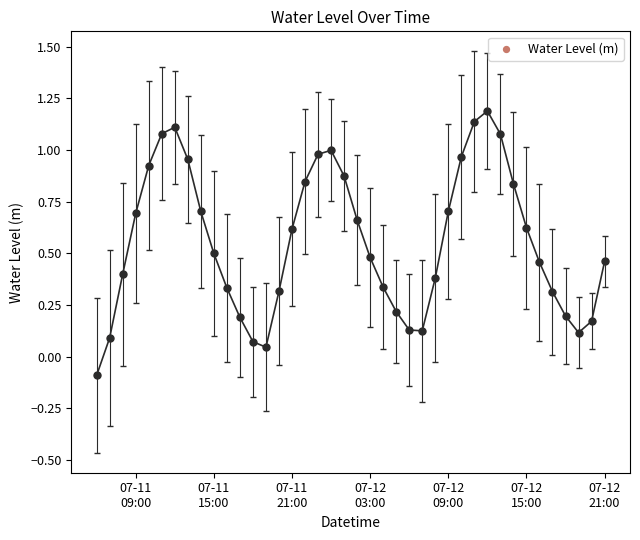

What is the range of X values (max minus min)?

1.6